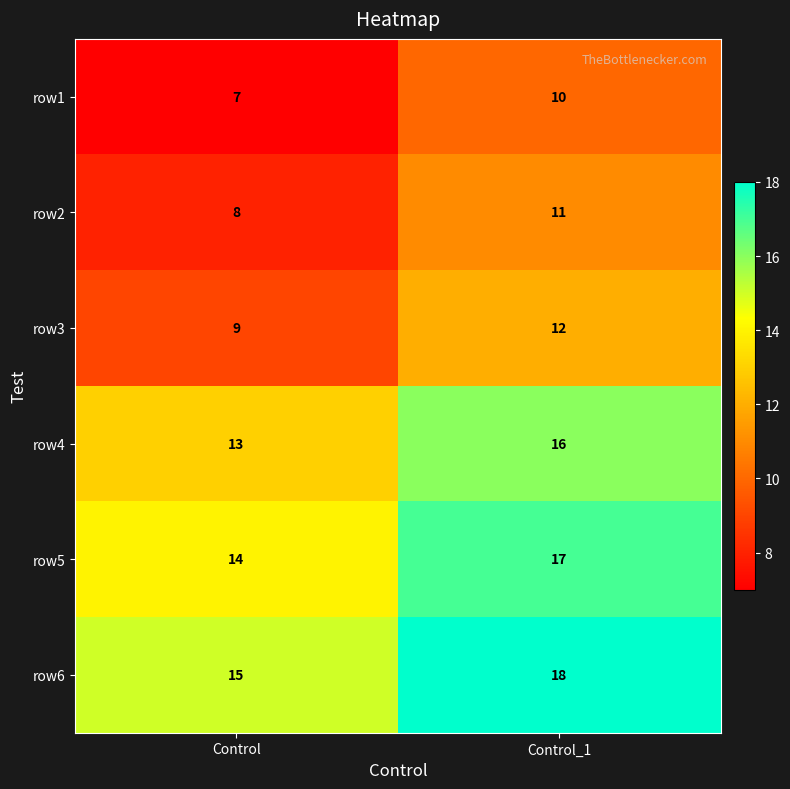

Reading left to right, extract all data points from this chart.

row1: 7	10
row2: 8	11
row3: 9	12
row4: 13	16
row5: 14	17
row6: 15	18